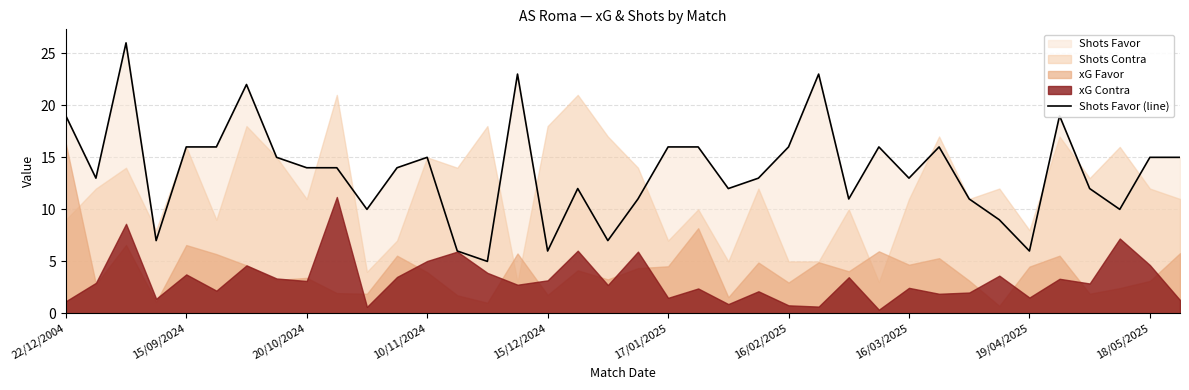

What is the lowest value of the Shots Favor (line) series?

5